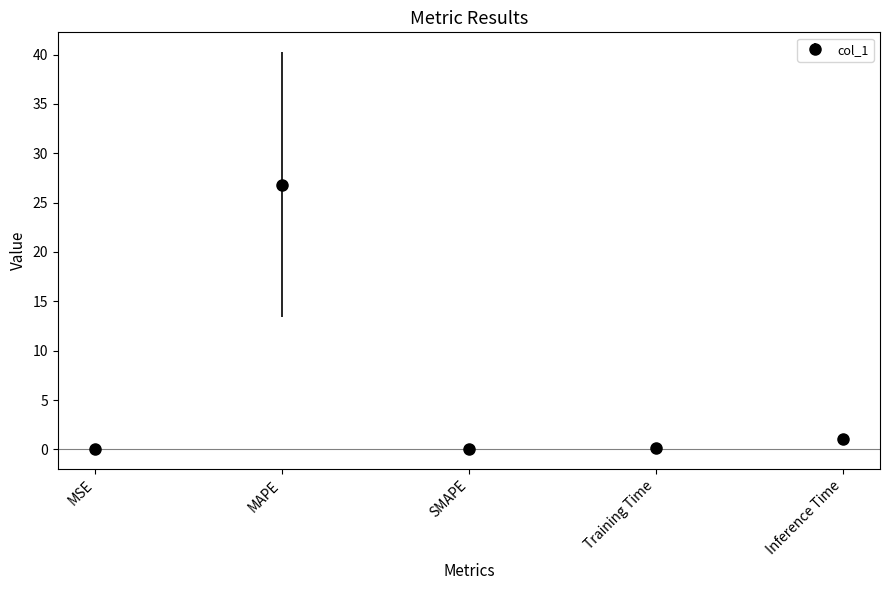

What is the greatest value displayed?

26.8